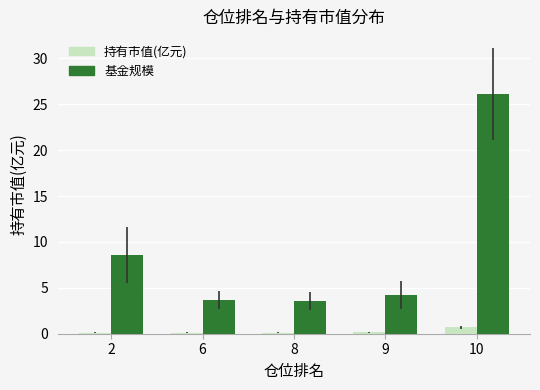

Is it true that 基金规模 equals 5.9 at 6?

False